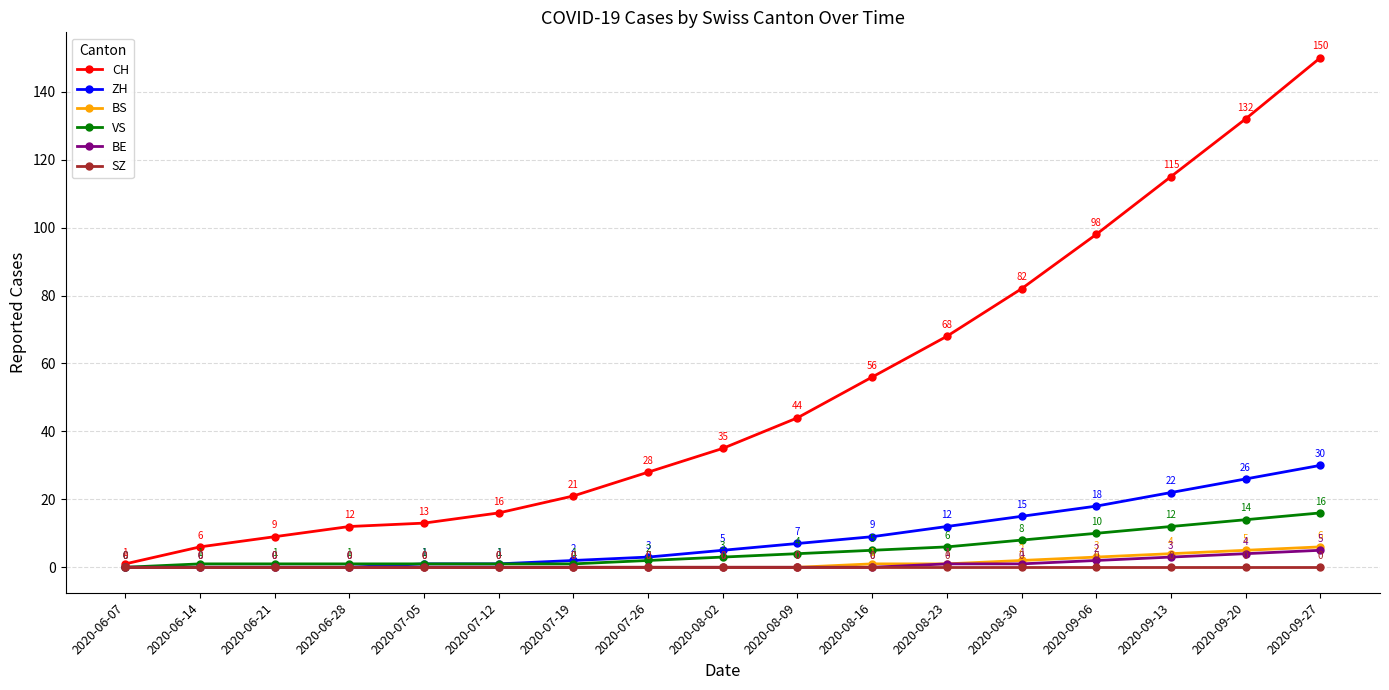

What is the difference between the highest and lowest values at 2020-07-12?

16